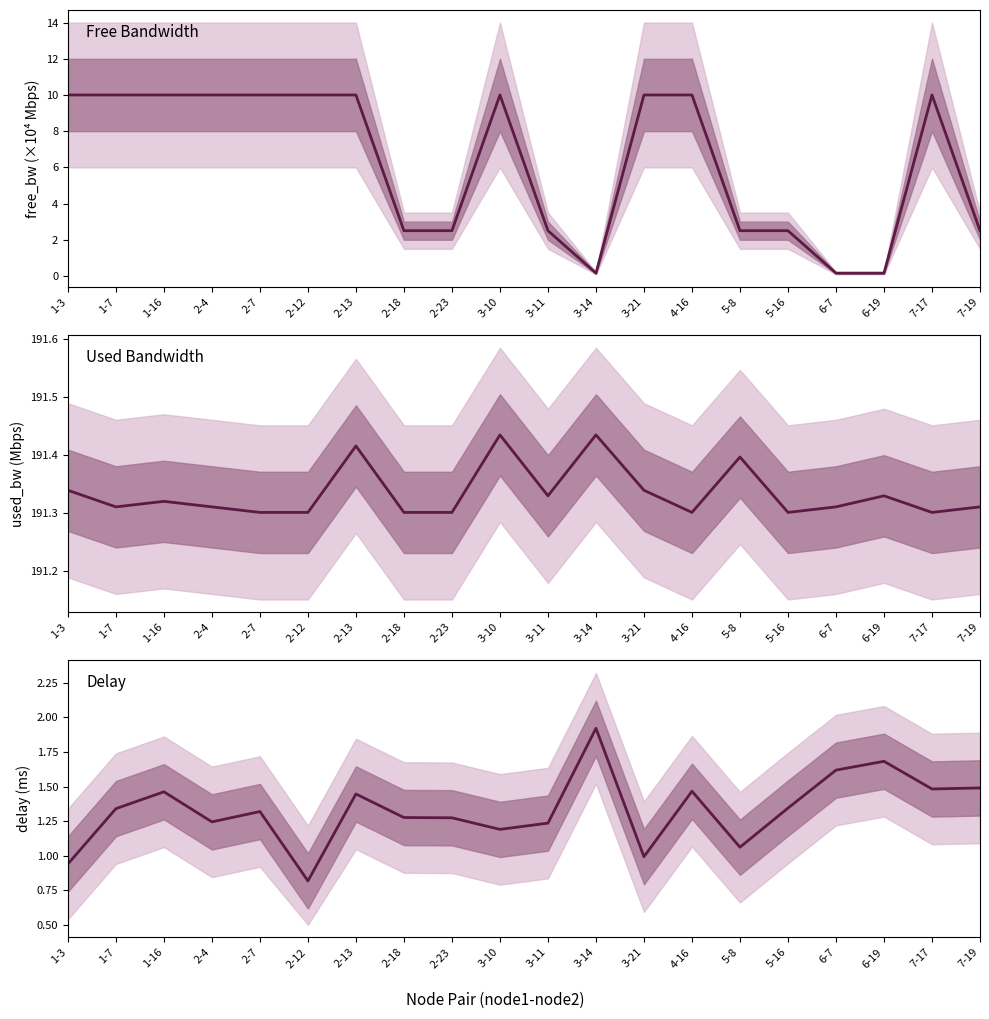

At which category does the chart reach its minimum across all series?

3-14